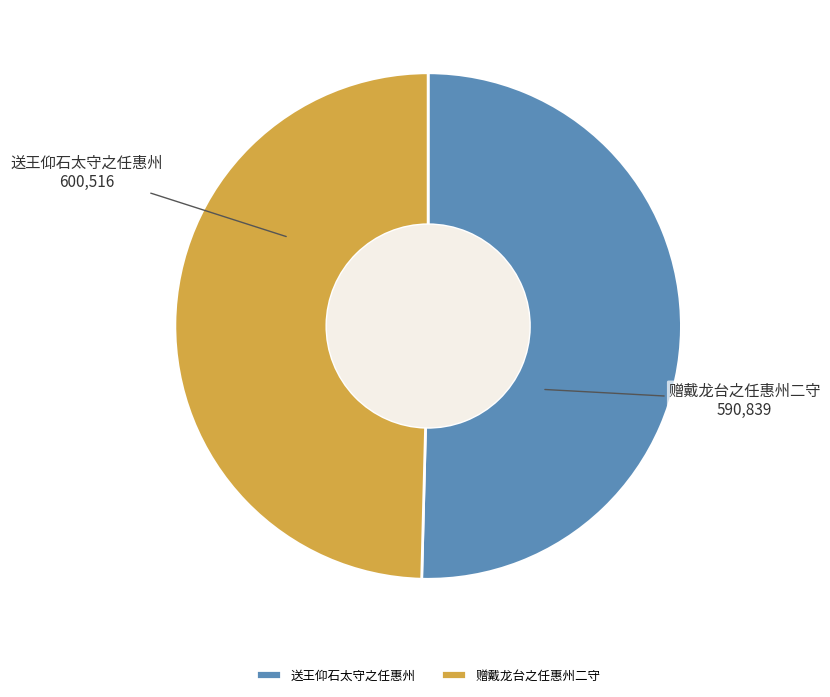

Between 送王仰石太守之任惠州 and 赠戴龙台之任惠州二守, which is larger?

送王仰石太守之任惠州